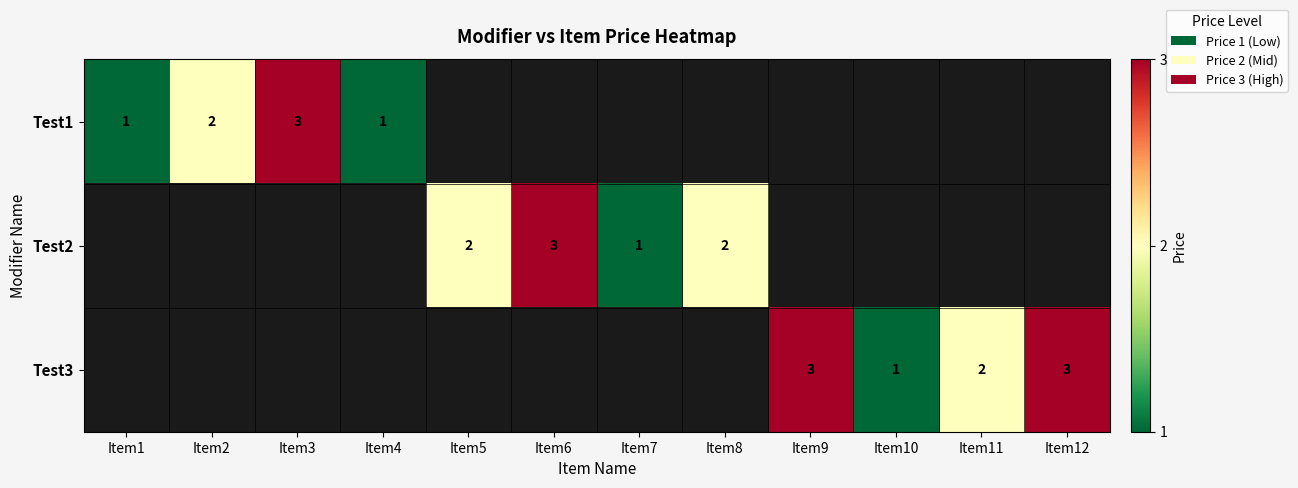

True or false: Test1 has a value of 1 at Item1.

True